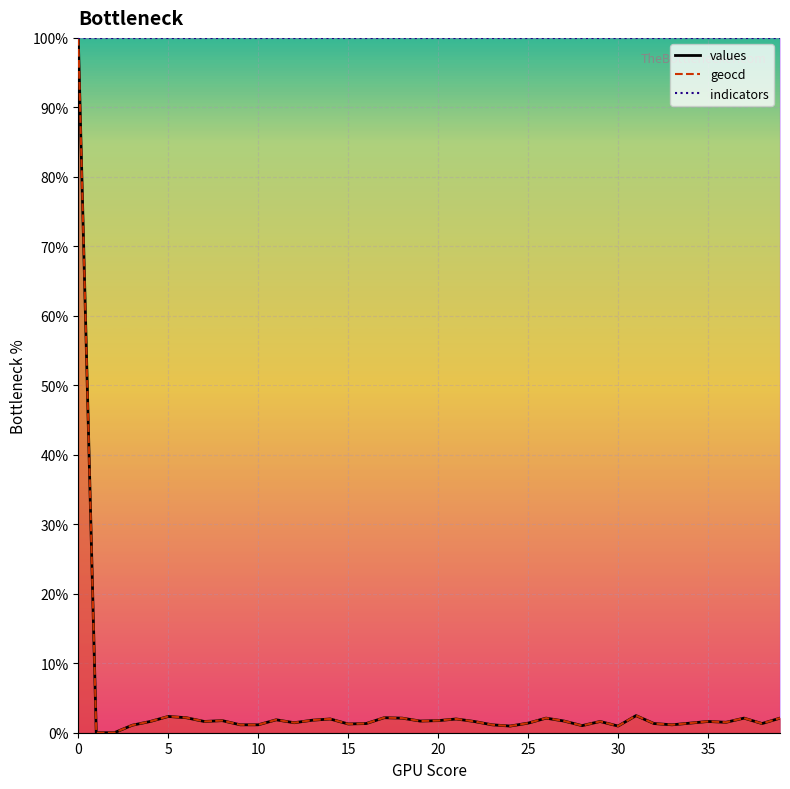

What is the value of the values point at the 14th from the left?

1.8